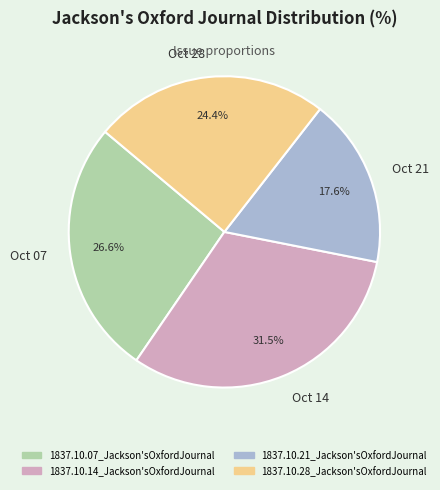

What is the total percentage of Oct 21 and Oct 28?

42.0%